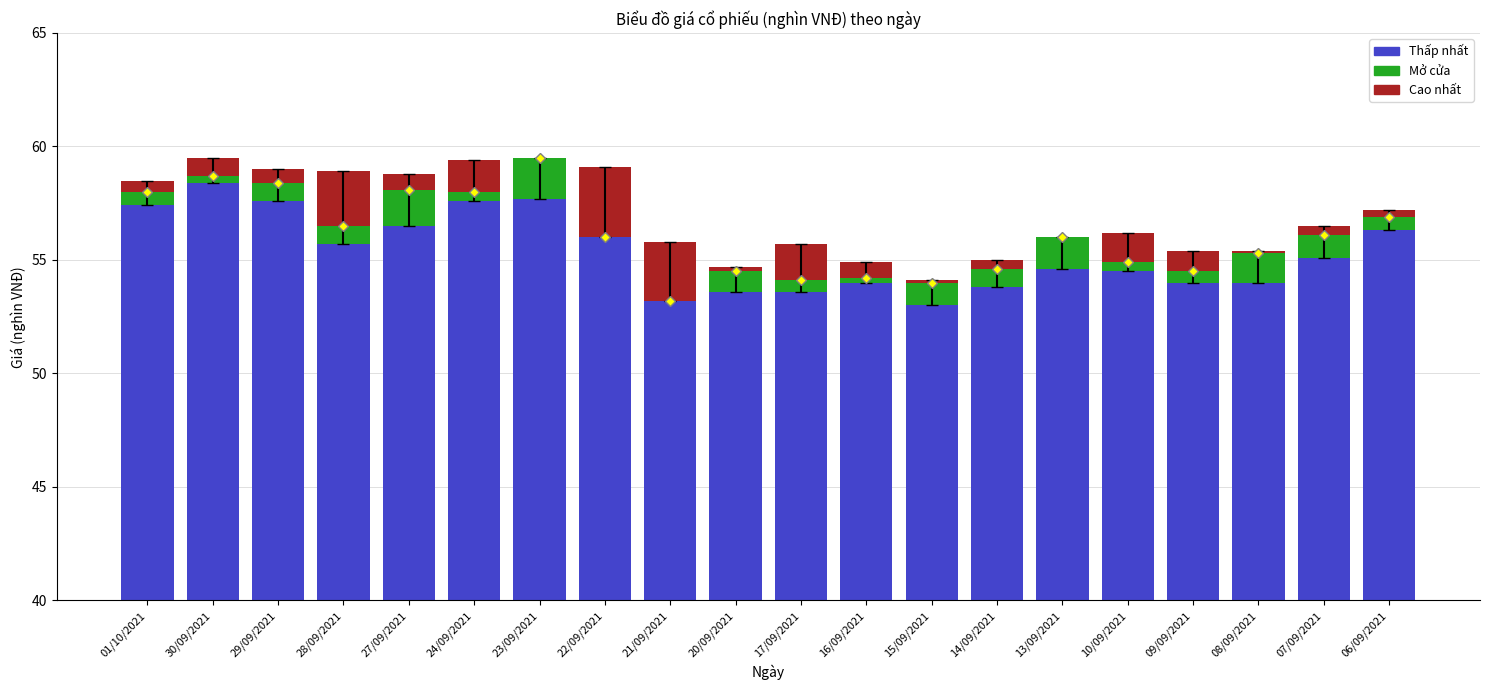

Where does the Thấp nhất series first go above 55?

01/10/2021